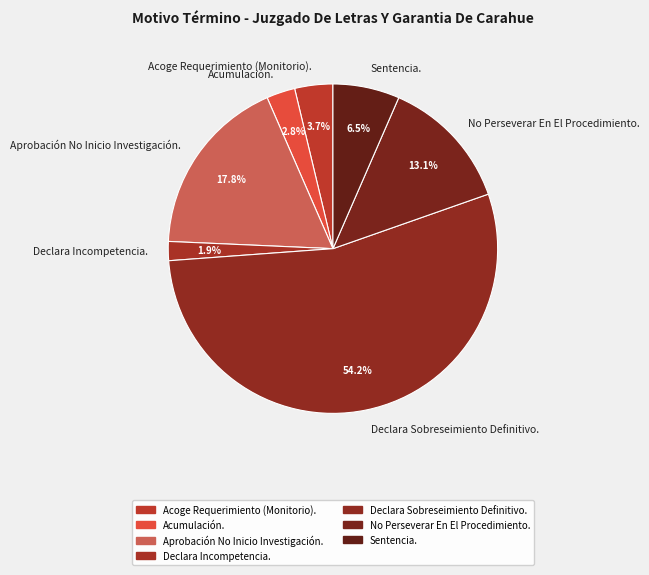

What is the smallest slice in the pie chart?

Declara Incompetencia.